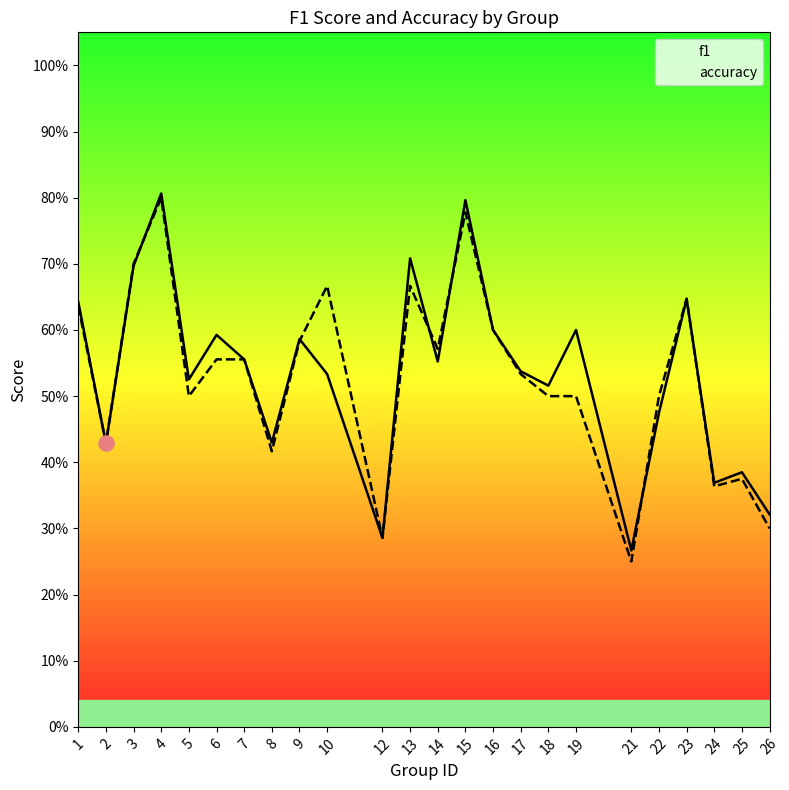

At how many categories does at least one series exceed 0?

24